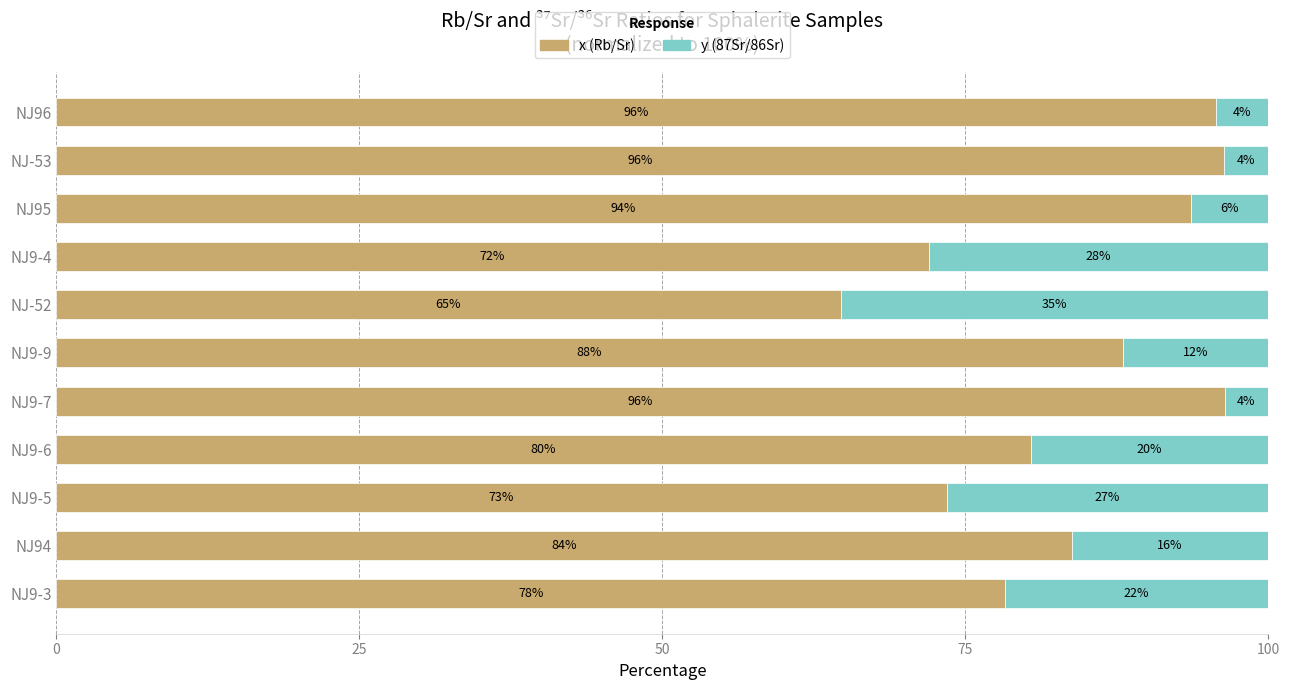

What is the total value across all series at NJ9-6?

100.0